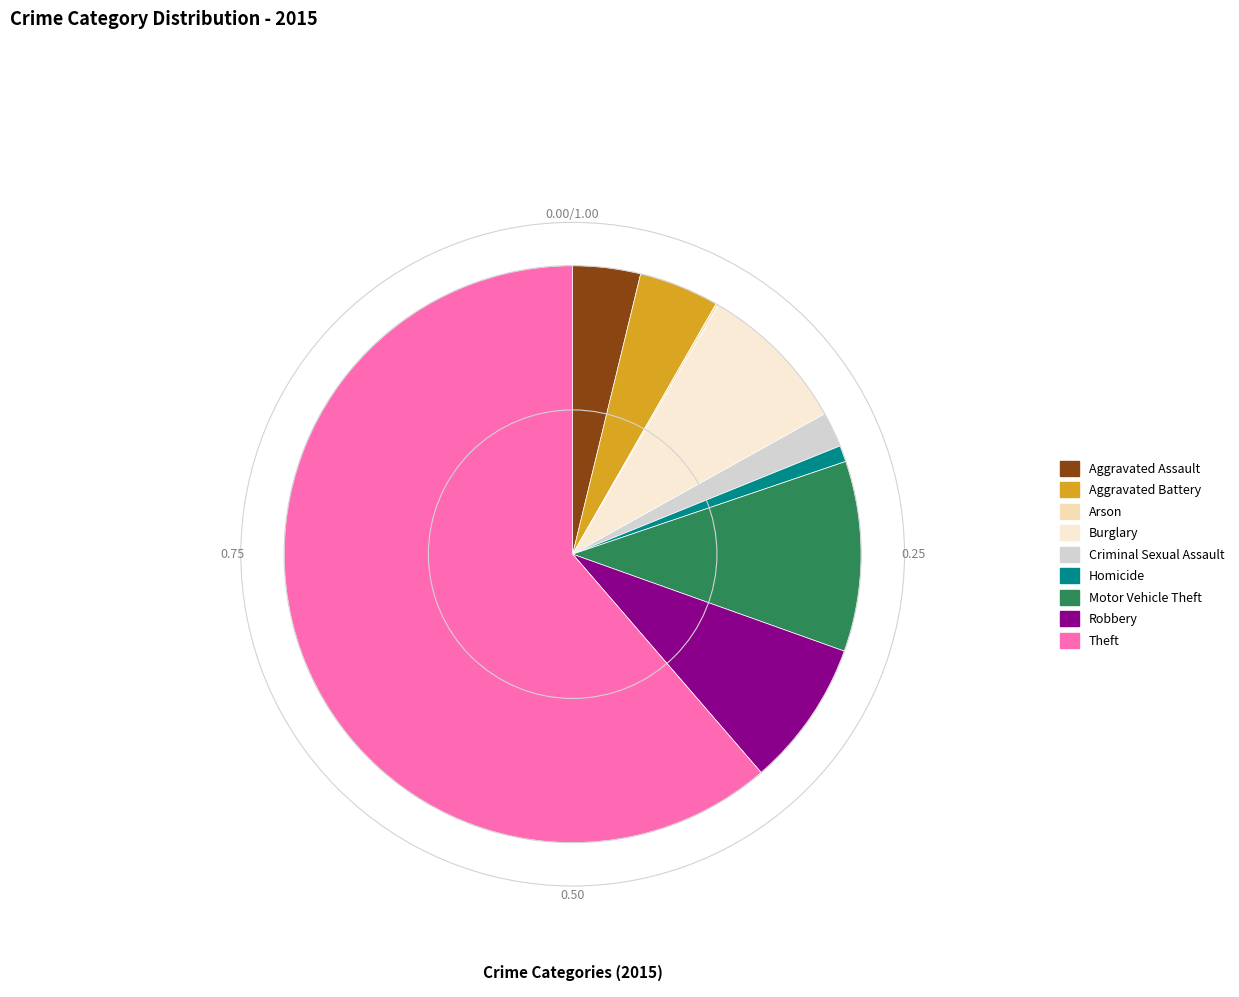

What is the majority slice?

Theft